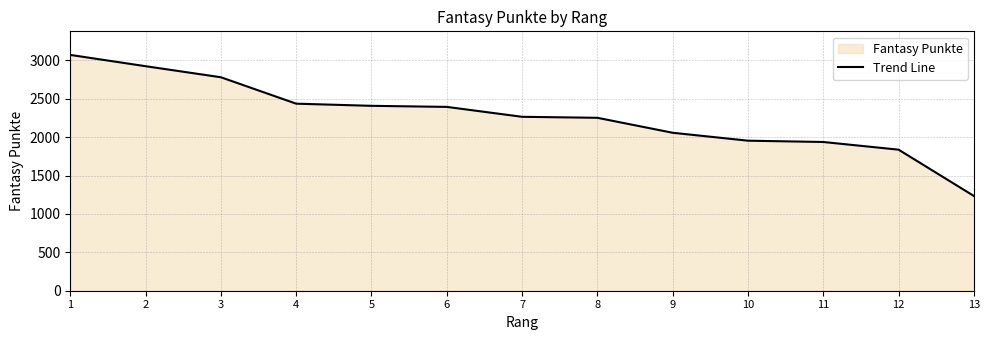

Reading left to right, transcribe all the data shown in this chart.

1=3071	2=2924	3=2780	4=2436	5=2408	6=2394	7=2265	8=2252	9=2057	10=1954	11=1937	12=1837	13=1234